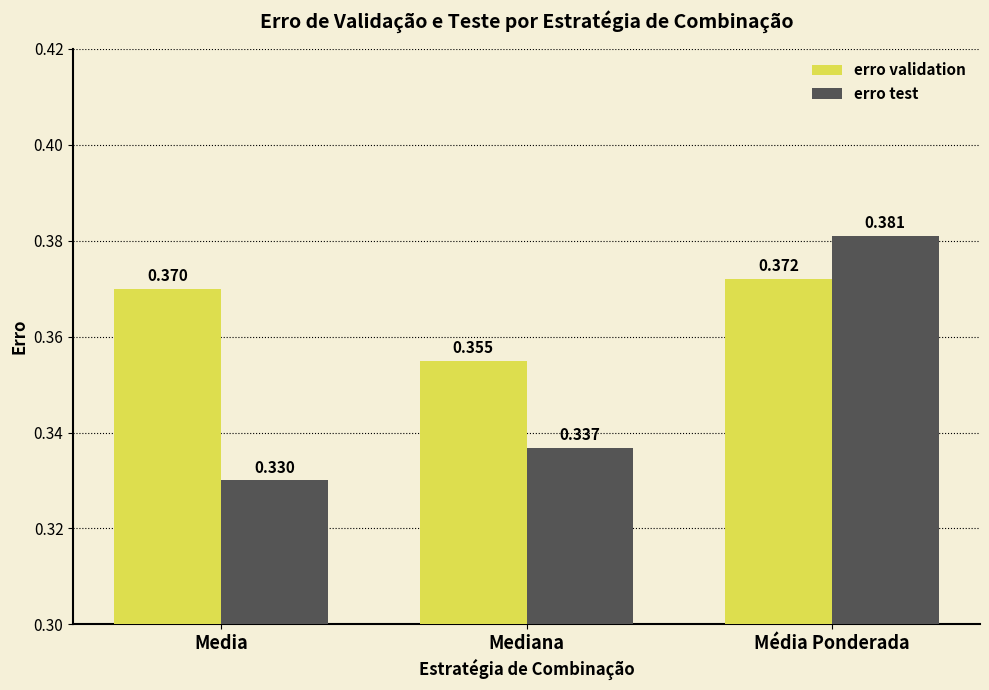

At which category is the sum across all series the highest?

Média Ponderada